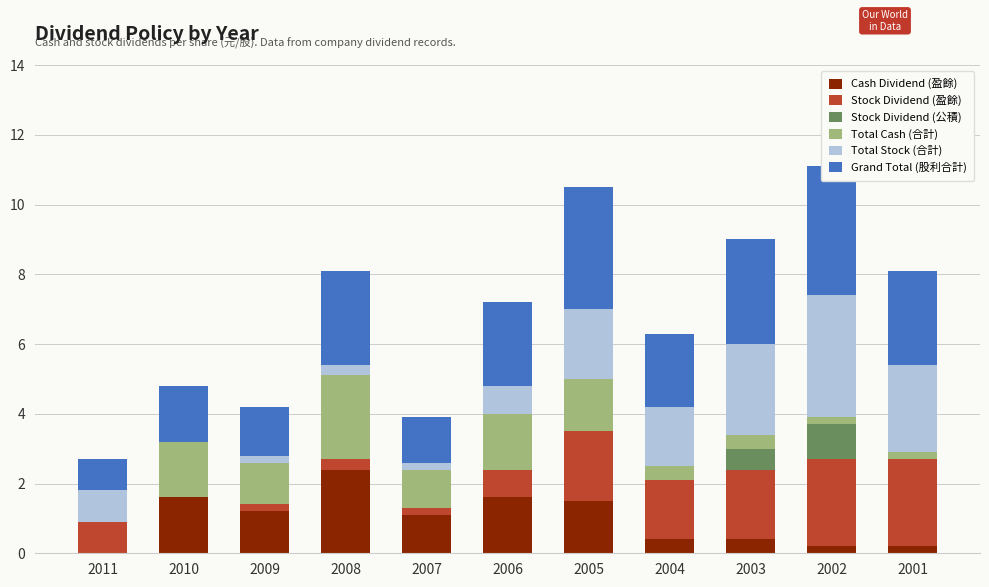

Which category has the highest value in the Stock Dividend (盈餘) series?

2002